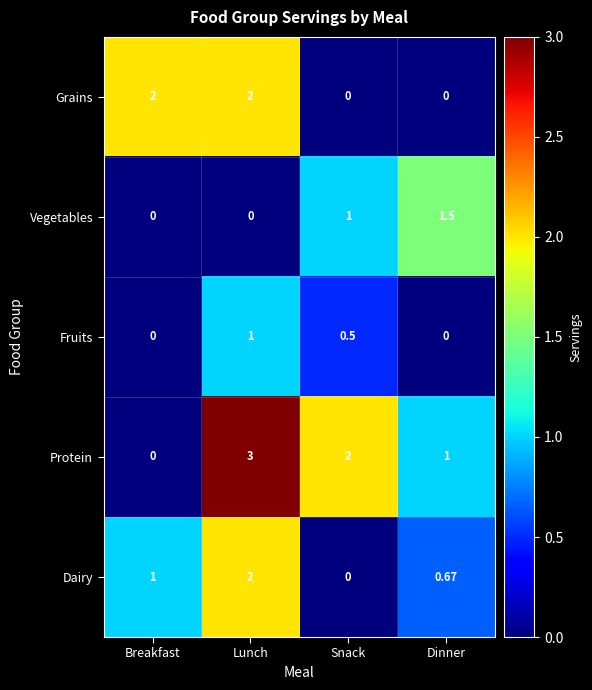

What is the difference between the highest and lowest values at Snack?

2.0